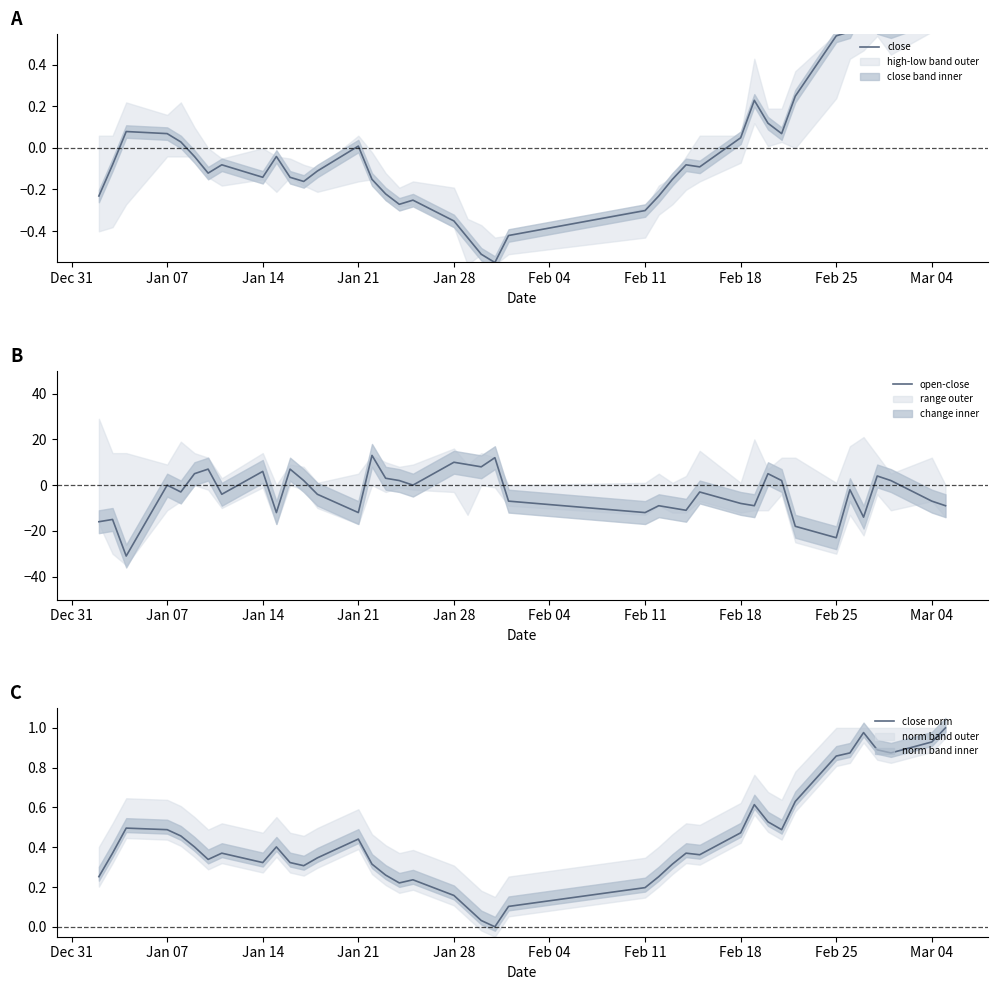

In close norm, how many points are lower than both neighbors (excluding endpoints)?

8